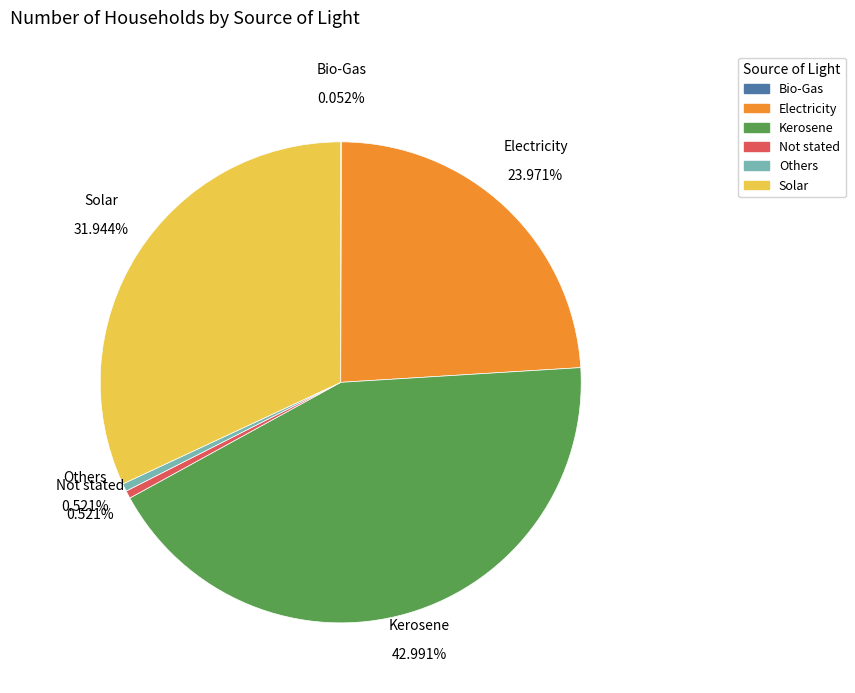

Is it true that Not stated is 11% of the pie?

False